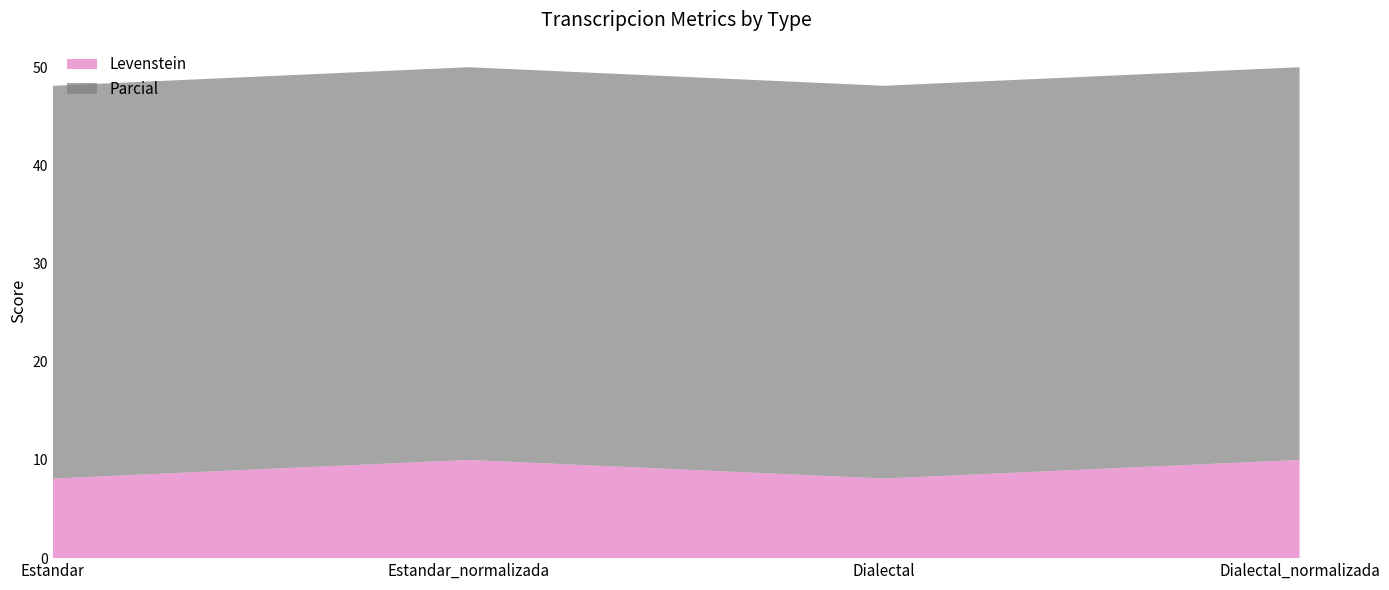

Reading left to right, list all the values displayed in this chart.

Levenstein: 8.1	10.0	8.1	10.0
Parcial: 40.0	40.0	40.0	40.0